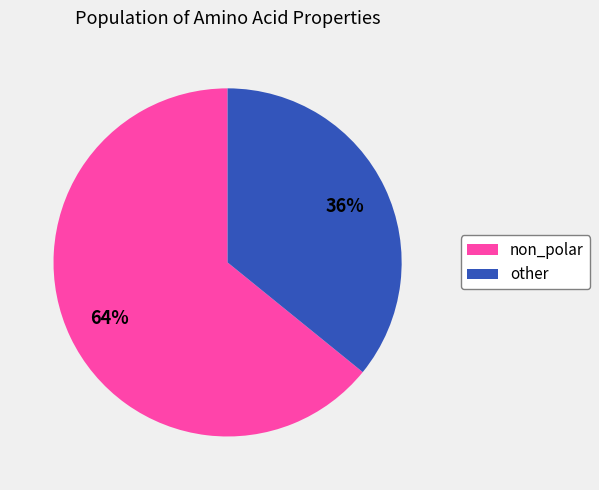

True or false: non_polar accounts for 64% of the total.

True